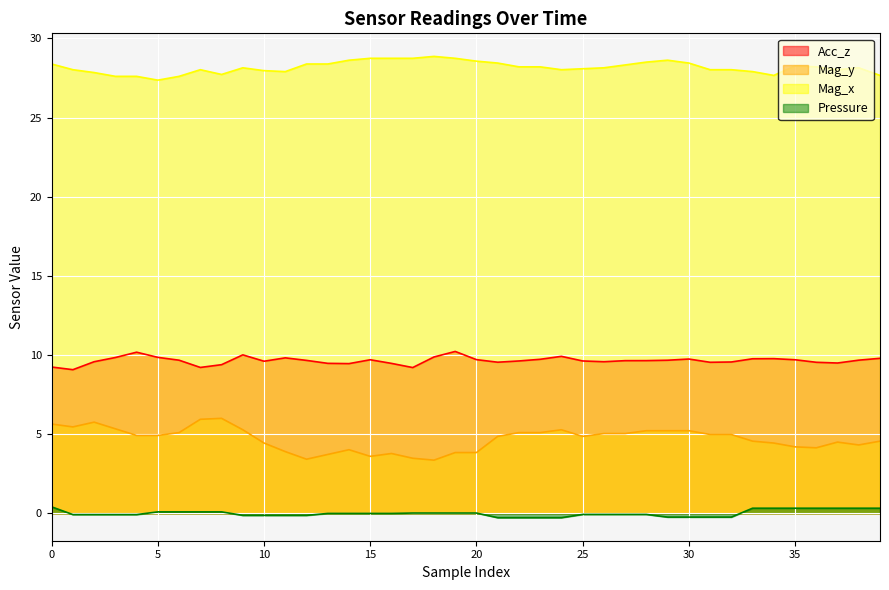

How many categories are shown in the chart?

40